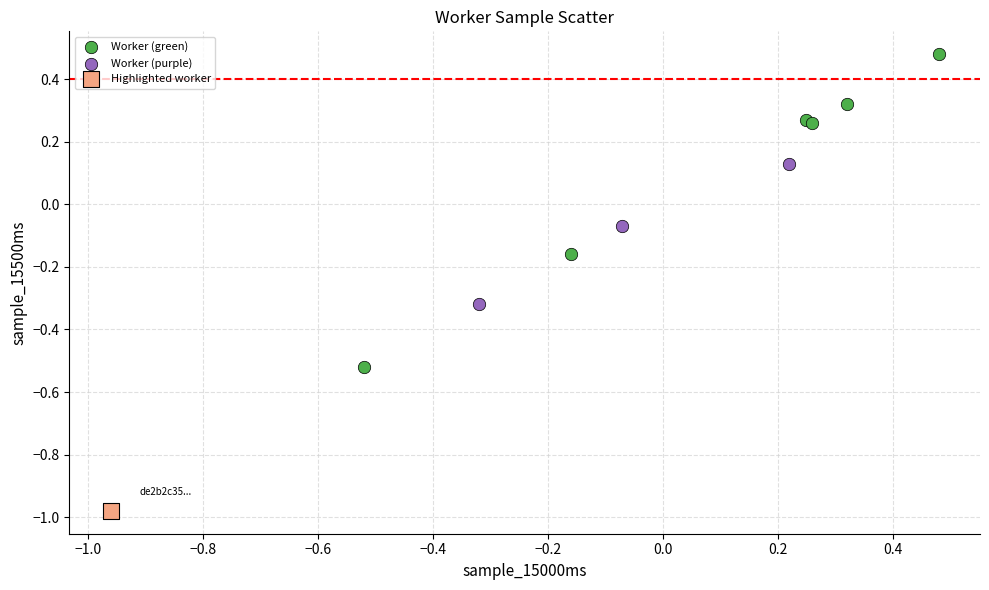

What are all the series names shown in the legend?

Worker (green), Worker (purple), Highlighted worker